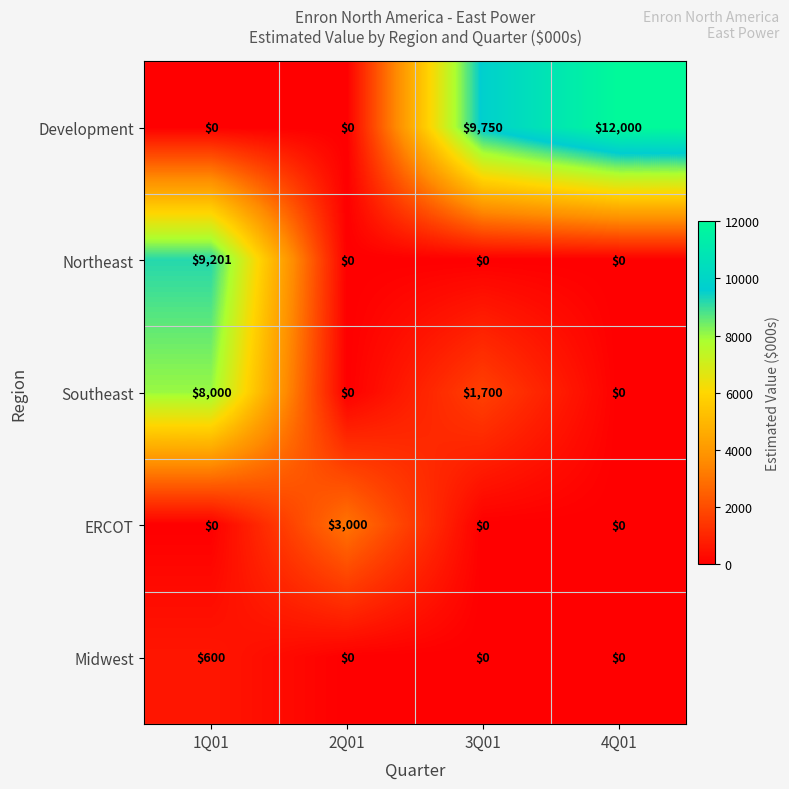

At which label does Midwest reach its peak?

1Q01